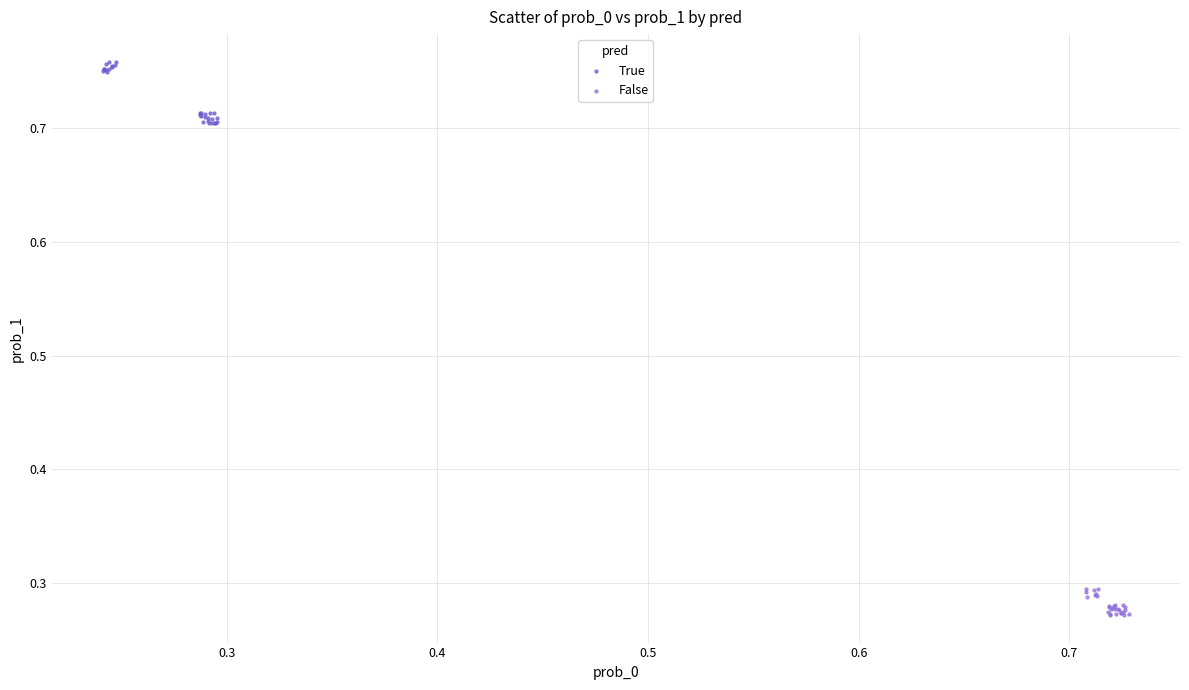

Which series reaches the minimum Y coordinate?

False